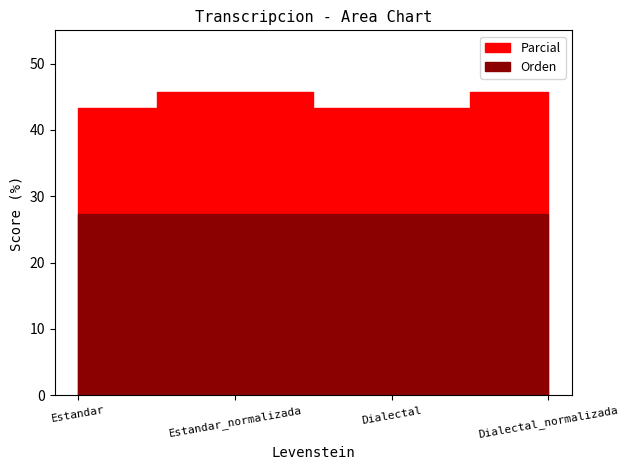

Rank the series by their maximum value, from lowest to highest.

Orden, Parcial